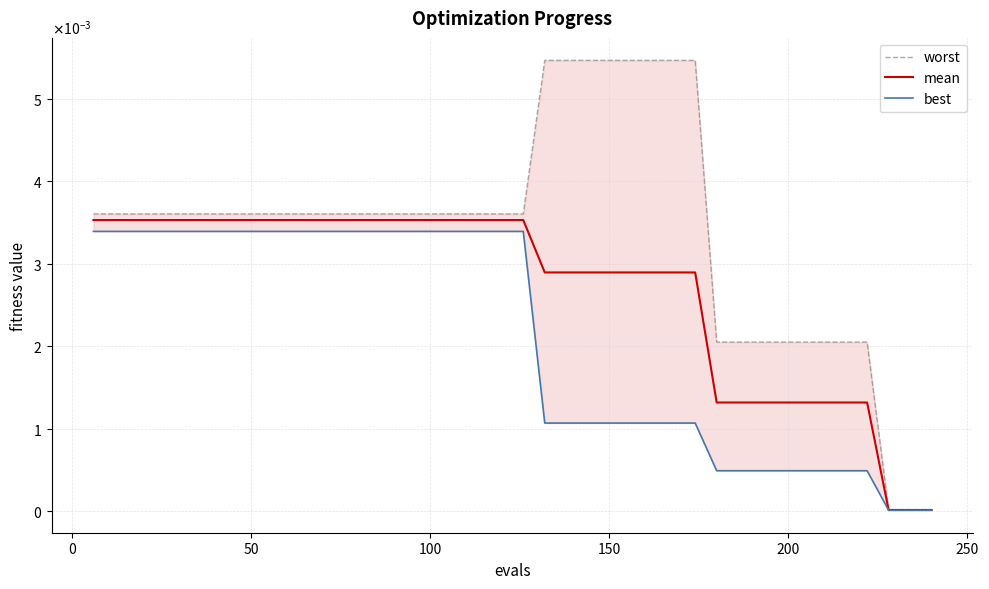

True or false: mean and worst cross at least once.

False